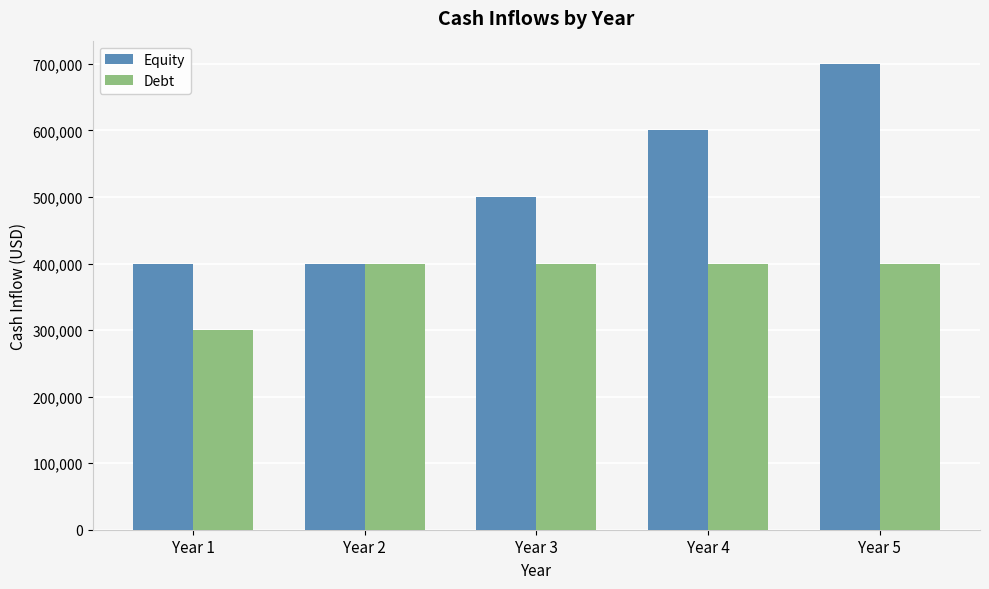

Does the chart contain stacked bars?

No